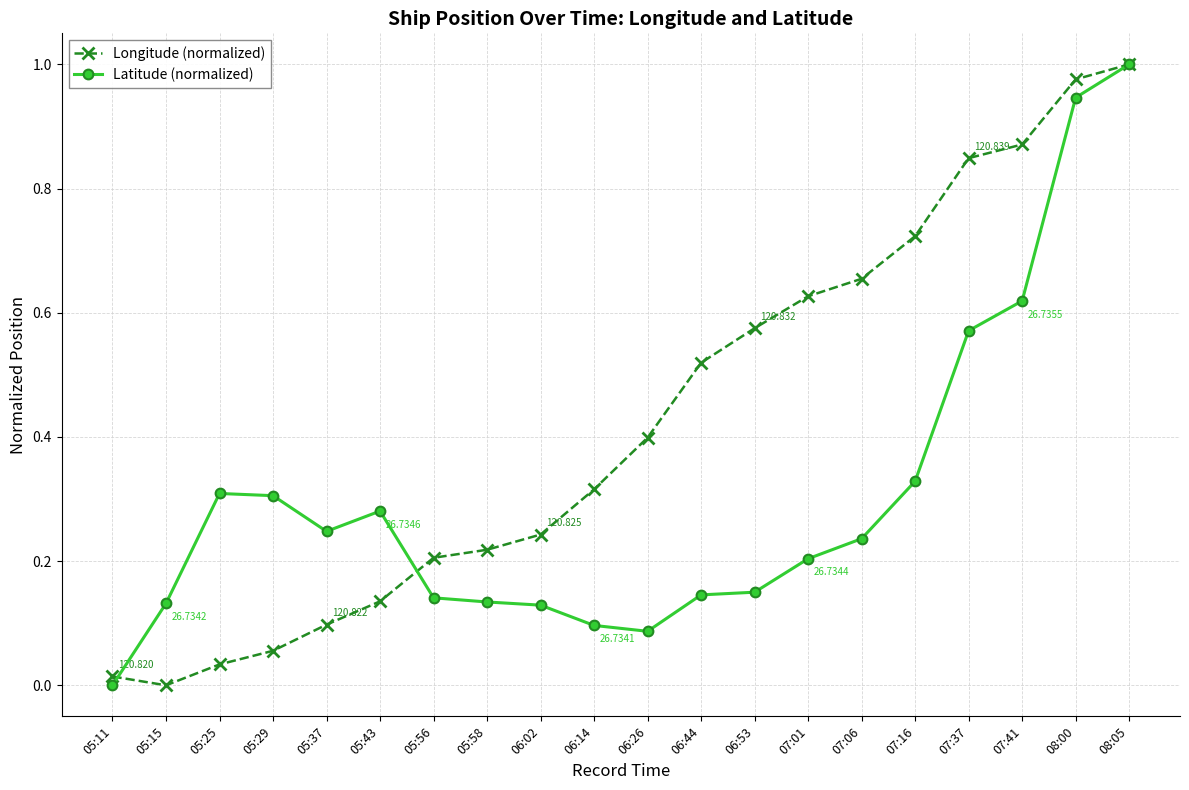

True or false: Latitude (normalized) has more than 0 points higher than both neighbors.

True